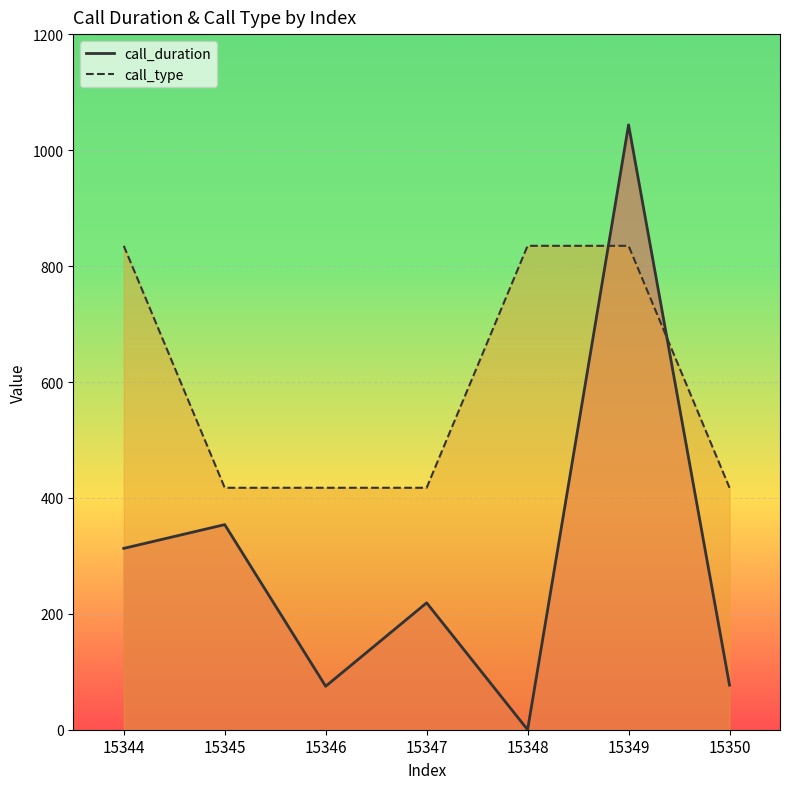

Rank the categories by call_duration value from highest to lowest.

15349, 15345, 15344, 15347, 15350, 15346, 15348